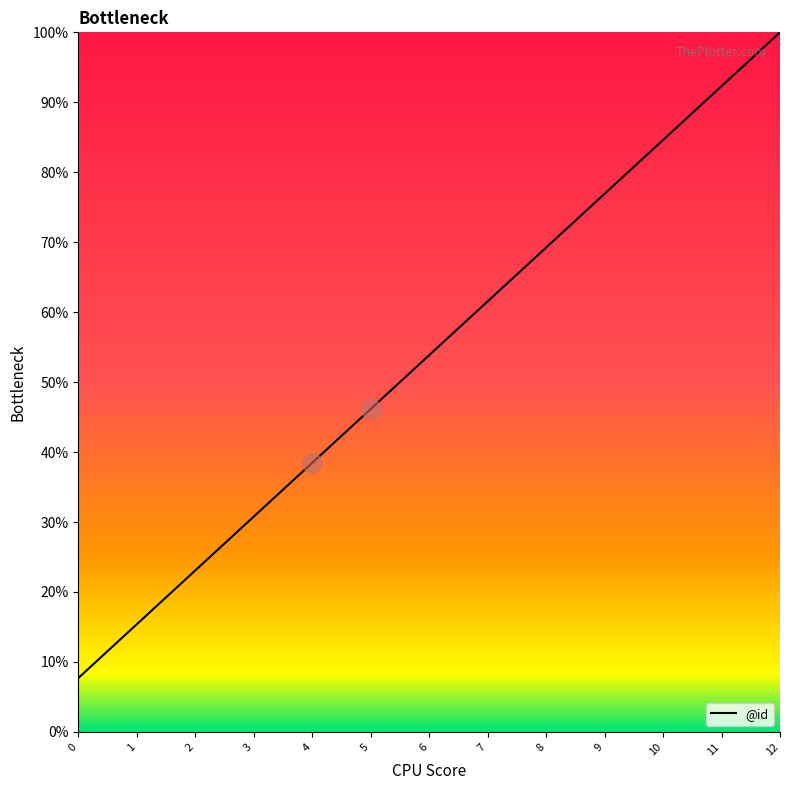

What is the smallest value displayed?

7.7